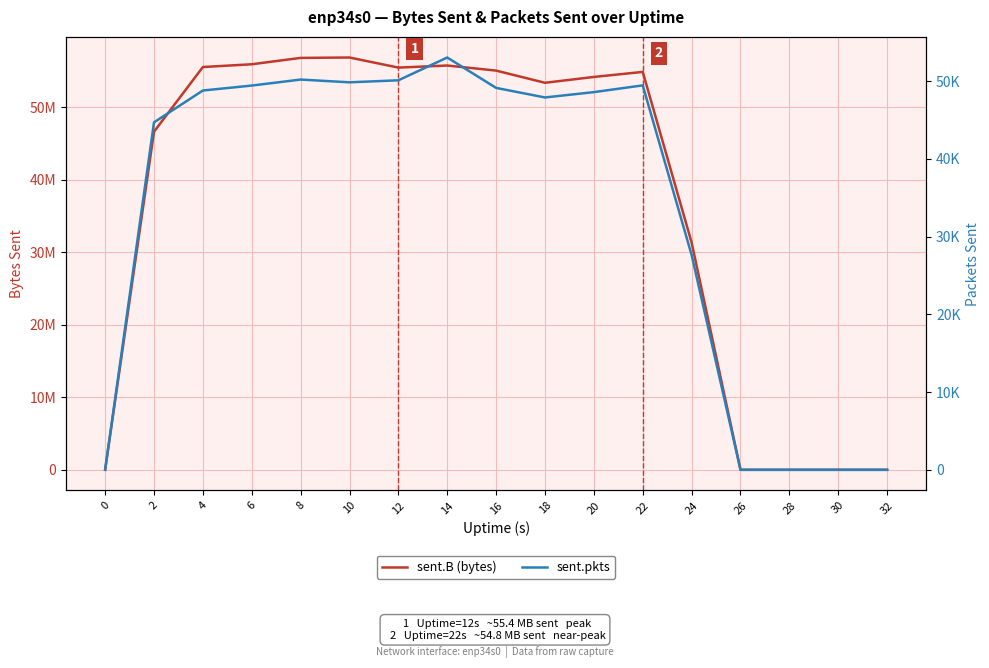

What is the difference between the second highest and second lowest values in the sent.B (bytes) series?

56772285